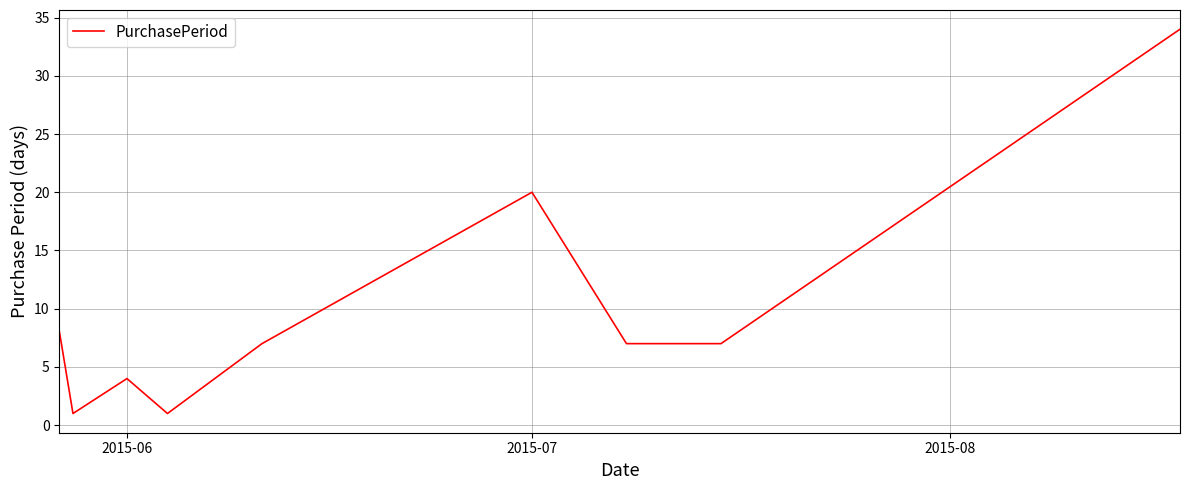

What is the difference between the maximum and minimum values?

33